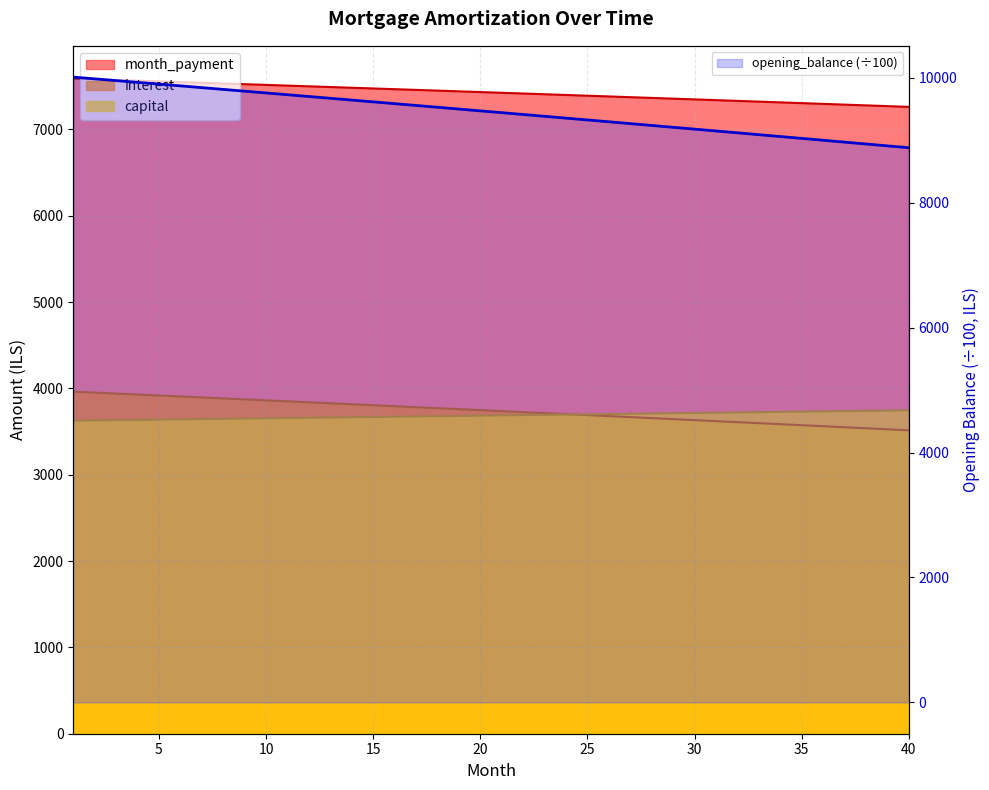

What is the maximum value for opening_balance?

10008.3